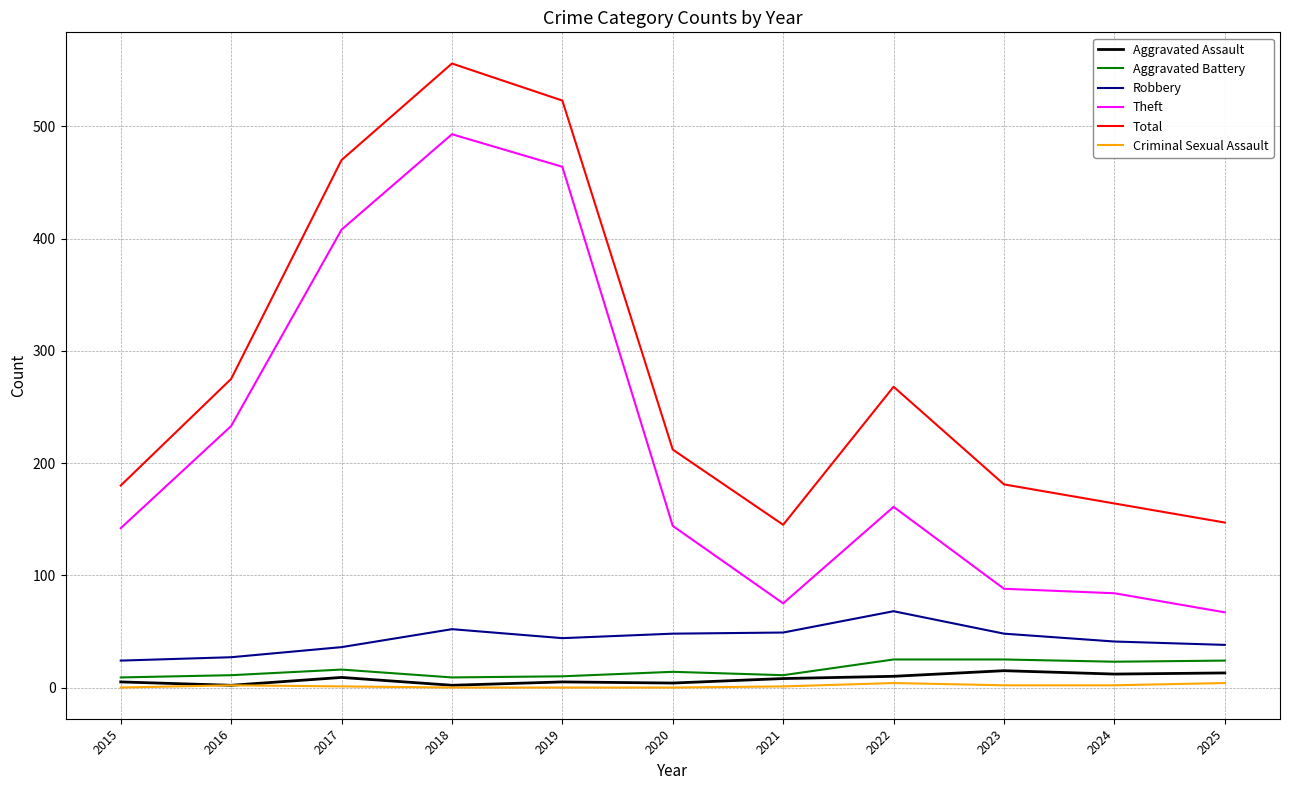

What is the sum of all Criminal Sexual Assault values?

16